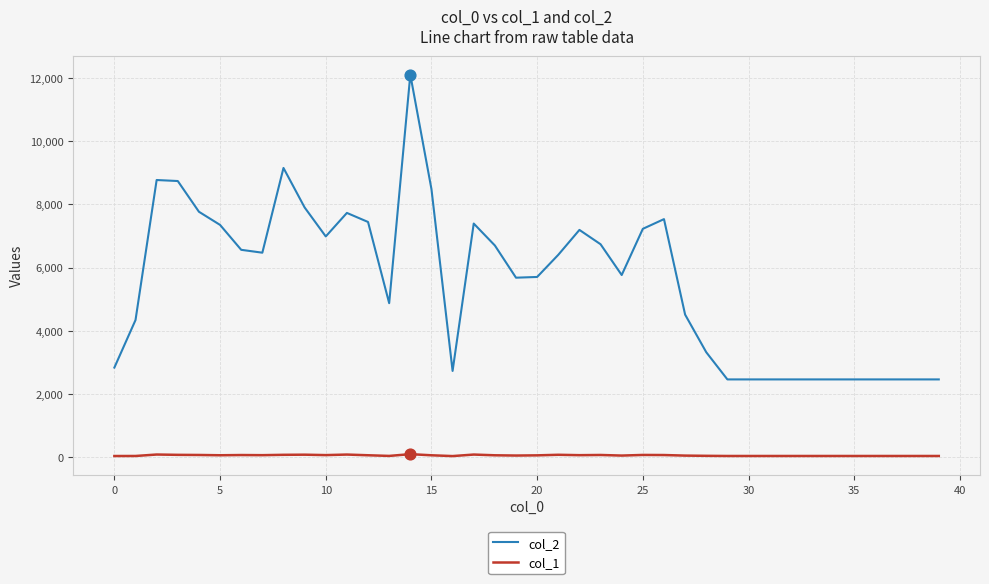

Which series has the largest total across all categories?

col_2